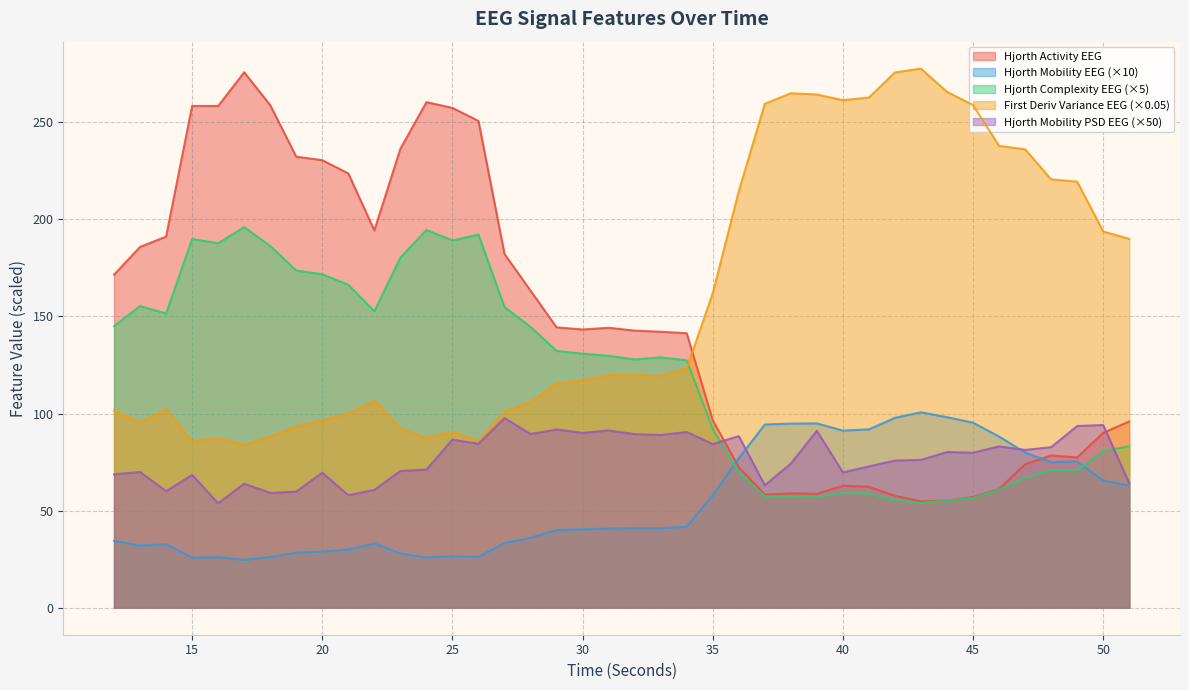

Where does the hjorthComplexity_EEG series first go above 129?

12